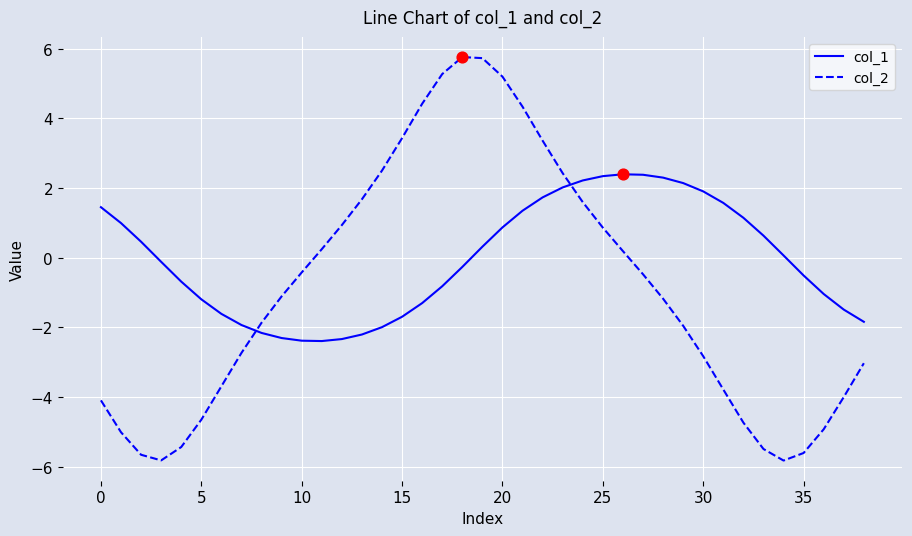

Which series has the largest total across all categories?

col_1